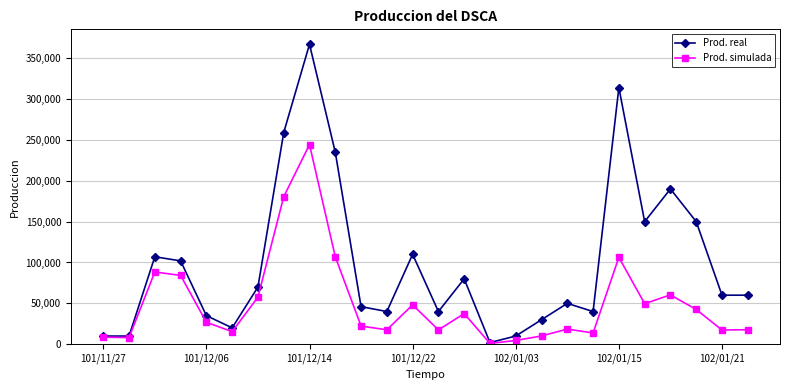

What is the difference between the maximum and second lowest values in the Prod. simulada series?

239690